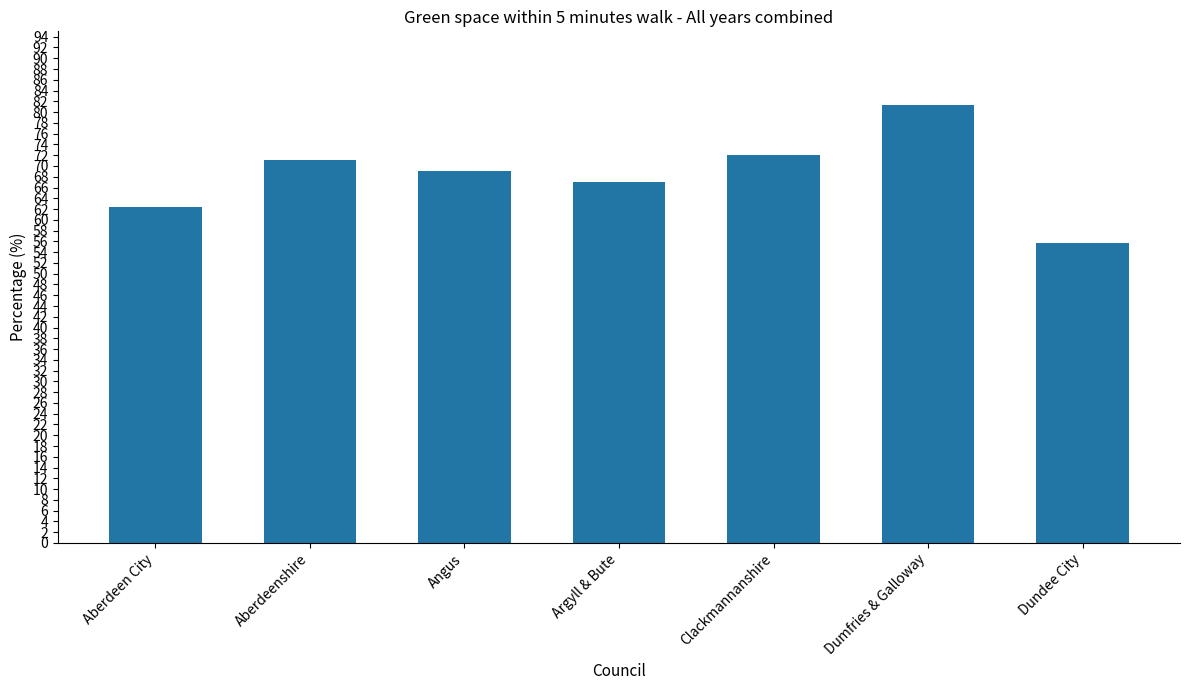

Which category has the lowest value across all series?

Dundee City